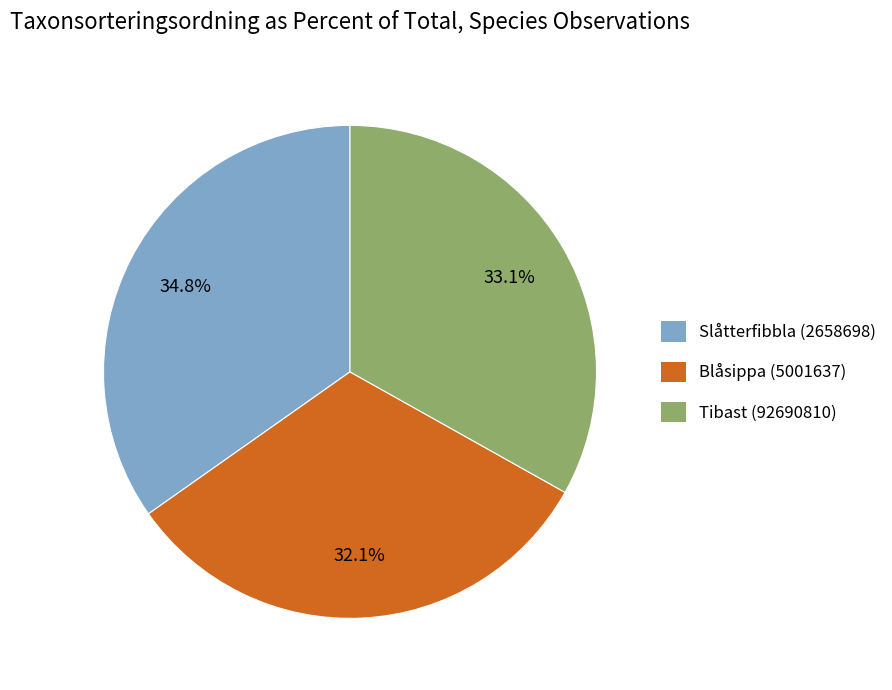

To the nearest percent, what percentage of the pie is Blåsippa (5001637)?

32%